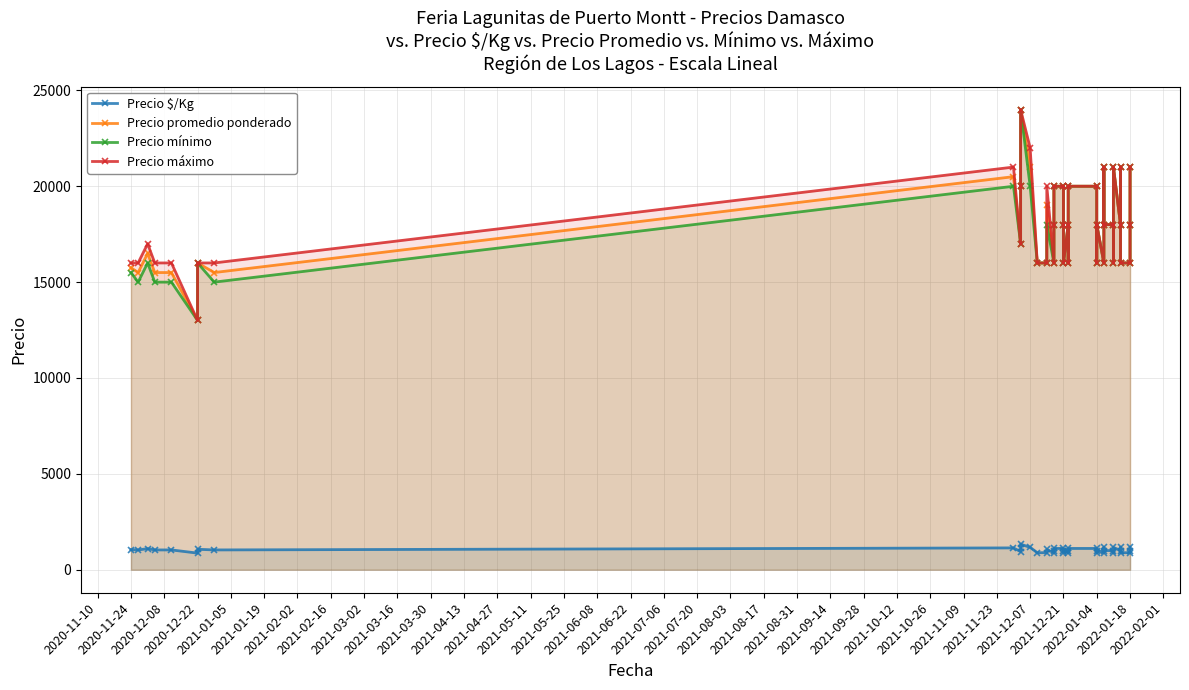

What is the approximate value of Precio $/Kg at 2022-02-01?

889